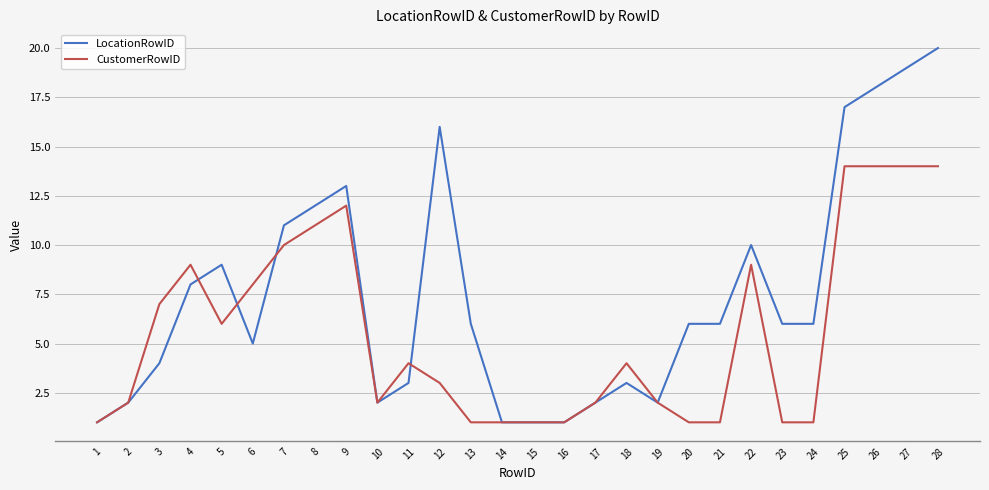

Which series has the largest total across all categories?

LocationRowID